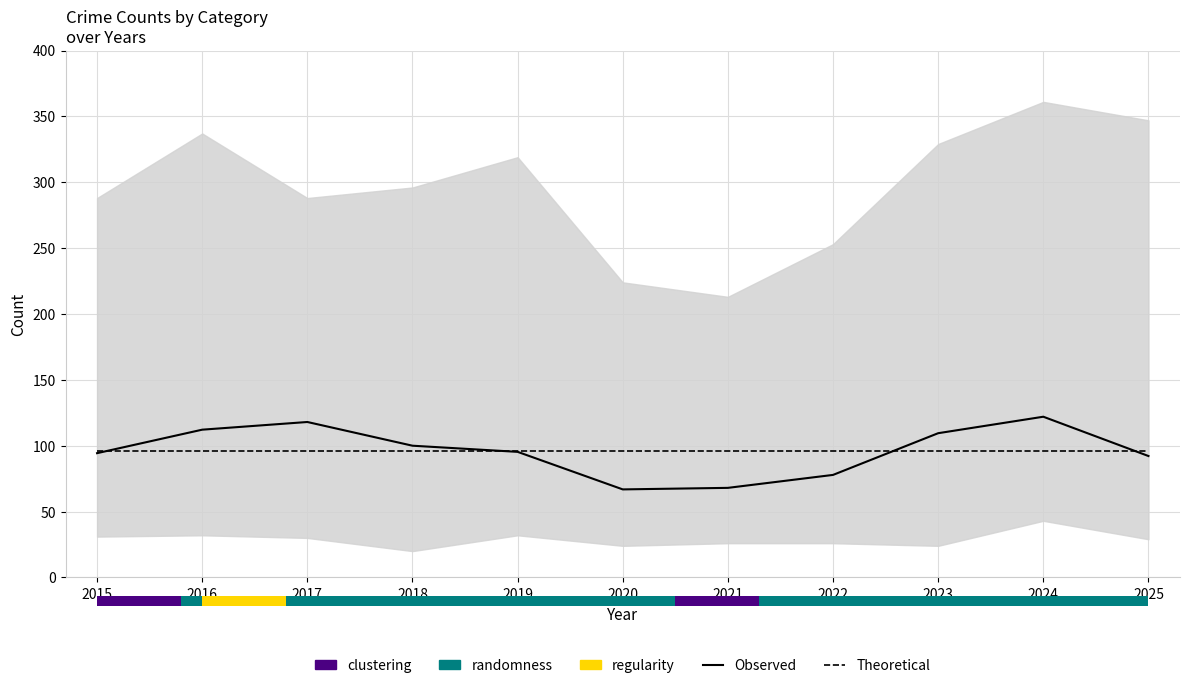

Reading left to right, extract all data points from this chart.

Observed: 2015=94.3	2016=112.2	2017=118.0	2018=100.0	2019=95.3	2020=66.8	2021=68.0	2022=77.8	2023=109.5	2024=122.0	2025=92.2
Theoretical: 2015=96.0	2016=96.0	2017=96.0	2018=96.0	2019=96.0	2020=96.0	2021=96.0	2022=96.0	2023=96.0	2024=96.0	2025=96.0